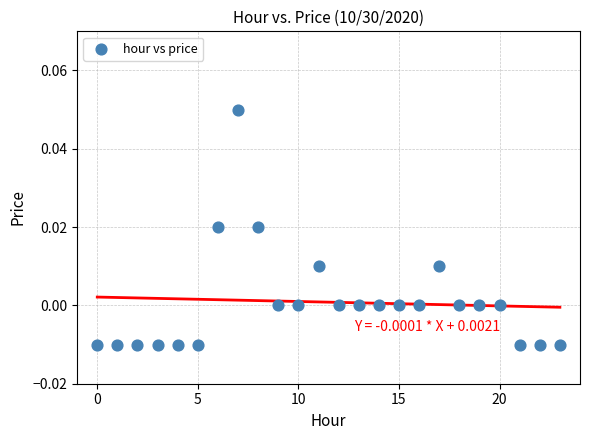

How many points are shown in the scatter plot?

24